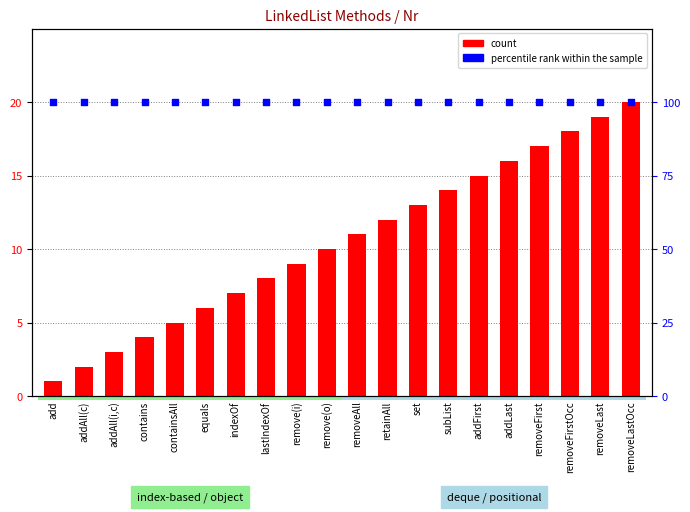

Is the value of percentile rank within the sample at addAll(c) greater than the value of count at indexOf?

Yes